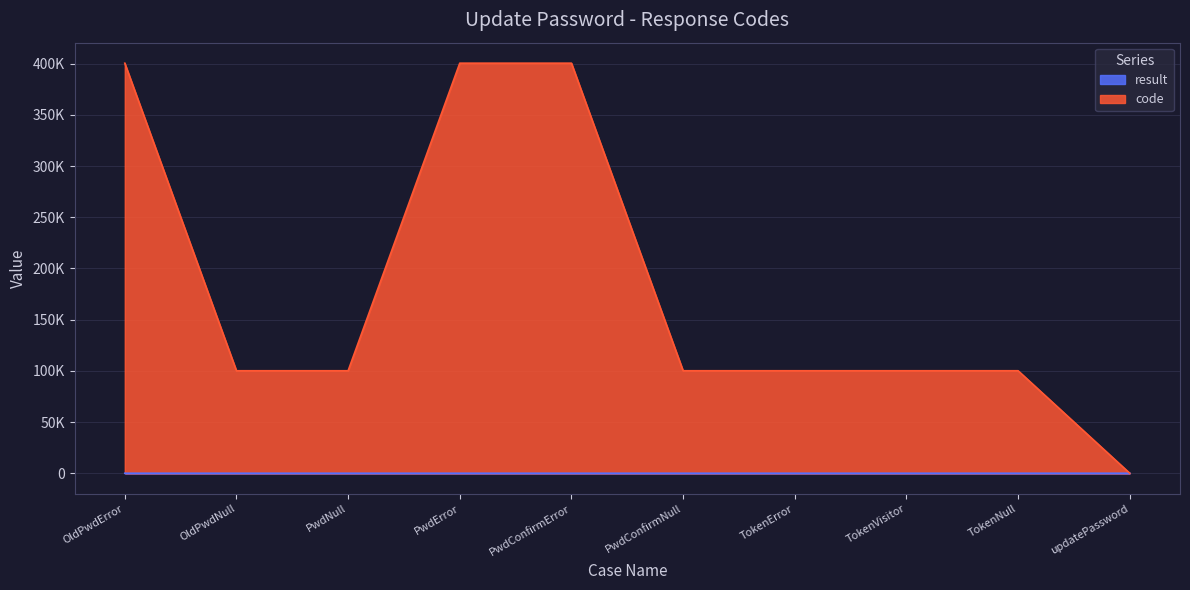

What is the label of the 7th point from the left?

TokenError